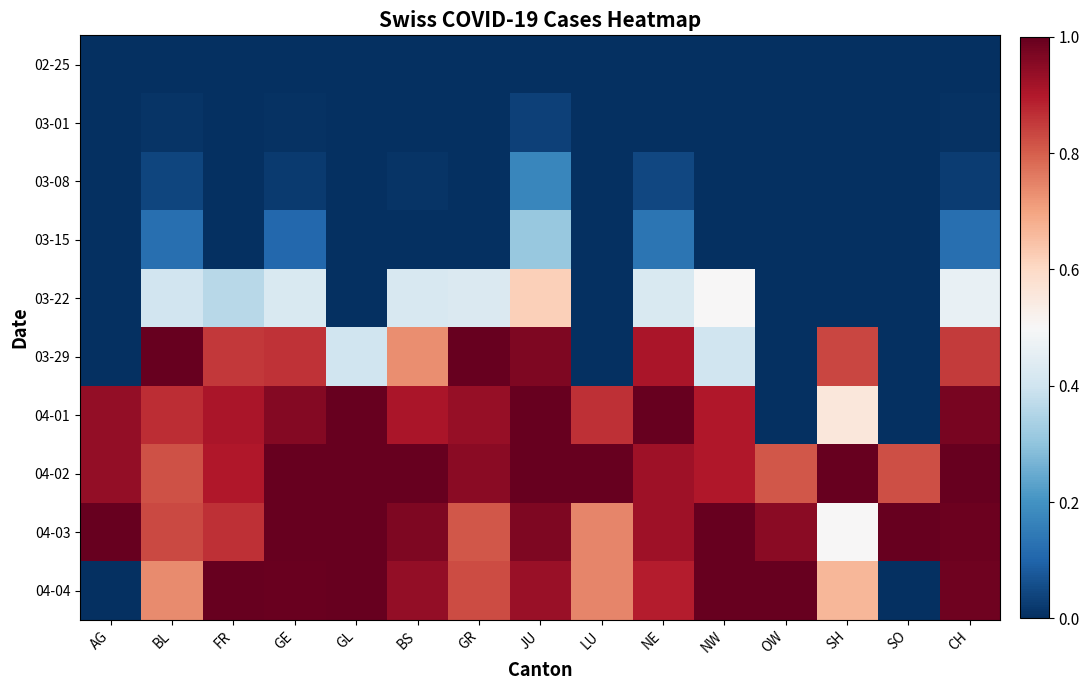

Which has a higher value, BS or SH?

BS